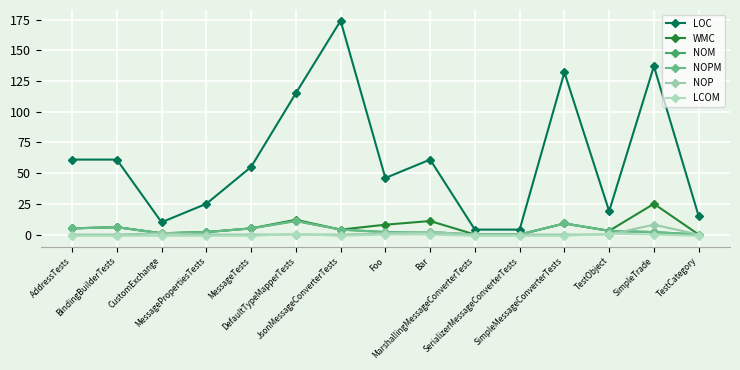

In LOC, how many points are higher than both neighbors (excluding endpoints)?

4